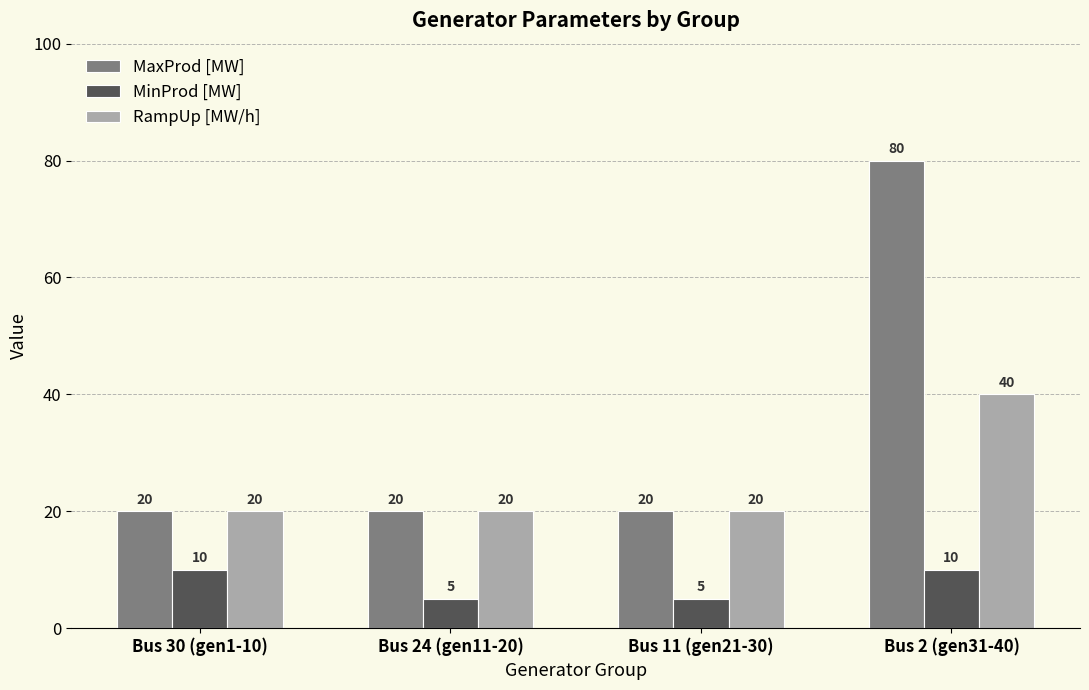

Is it true that MaxProd [MW] equals 20 at Bus 30 (gen1-10)?

True